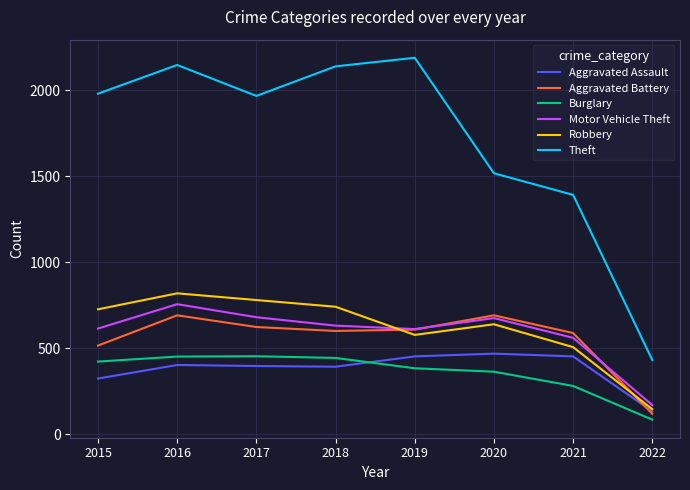

How many series are shown in this chart?

6